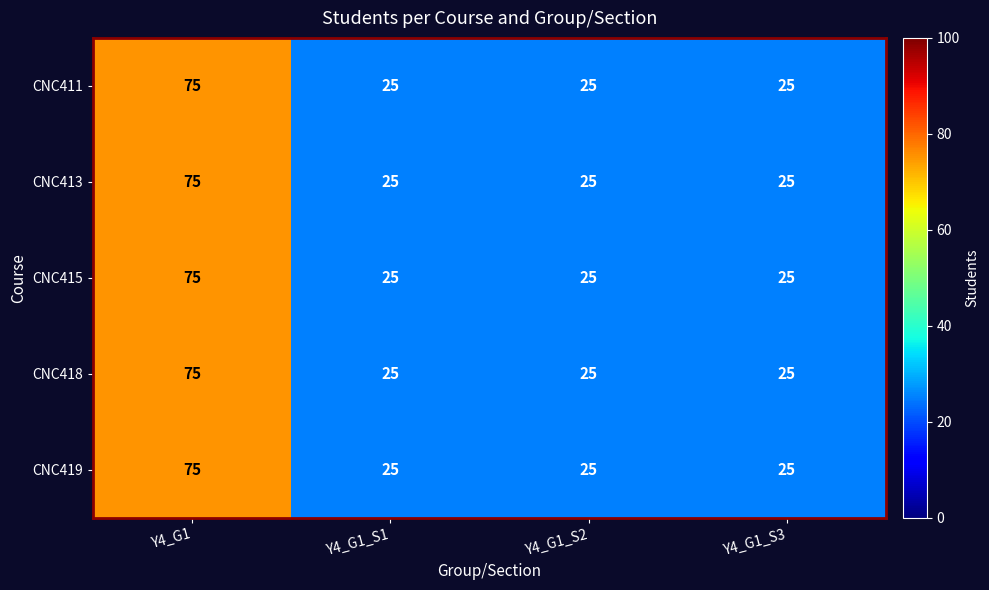

At which label does CNC419 reach its peak?

Y4_G1